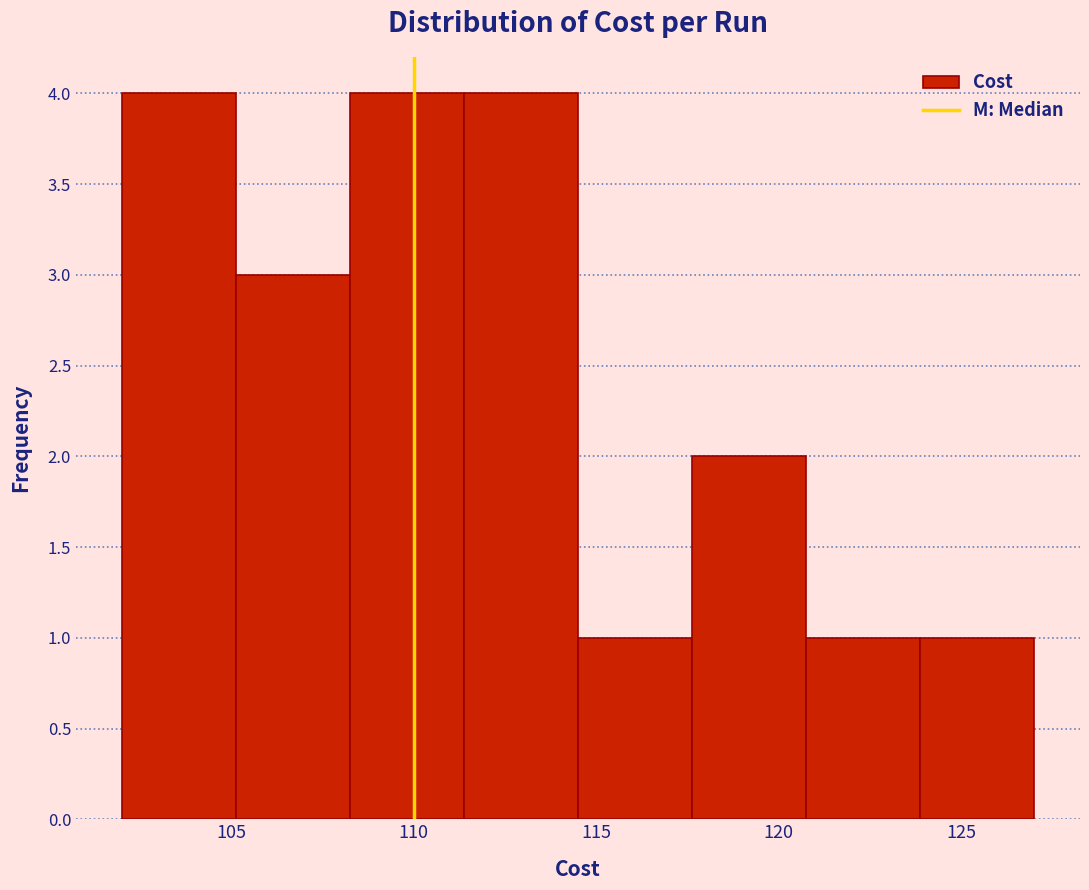

Reading left to right, list every bar in this chart as the range it spans on the x-axis followed by its height. Neither the bar edges nor the heights are printed on the chart, so give them approximately, as read against the axes.

102.0 to 105.0: 4
105.0 to 108.5: 3
108.5 to 111.5: 4
111.5 to 114.5: 4
114.5 to 117.5: 1
117.5 to 121.0: 2
121.0 to 124.0: 1
124.0 to 127.0: 1